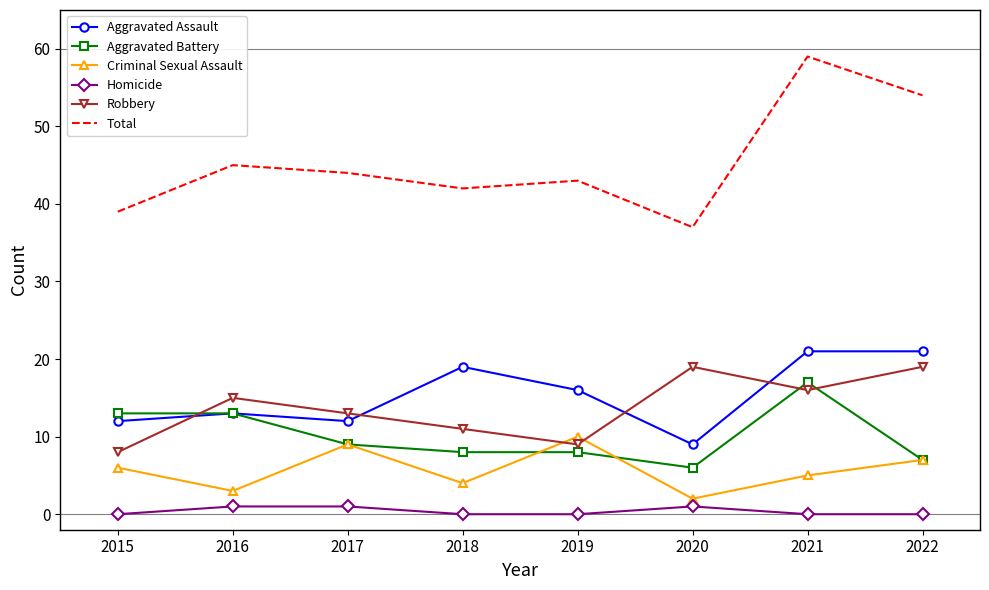

What is the lowest value of the Total series?

37